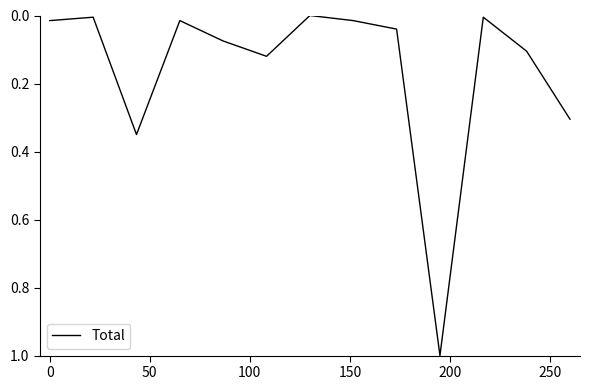

What is the maximum value shown in the chart?

1.0